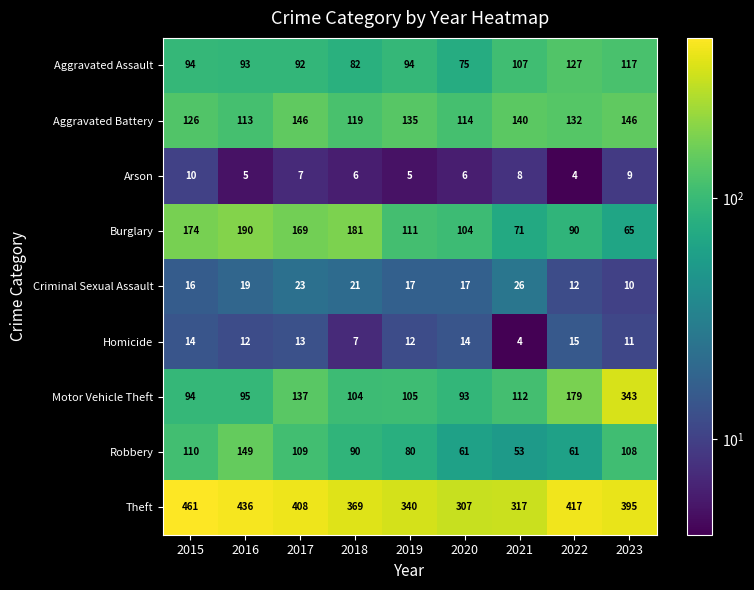

What is the spread (max minus min) of values at 2021?

313